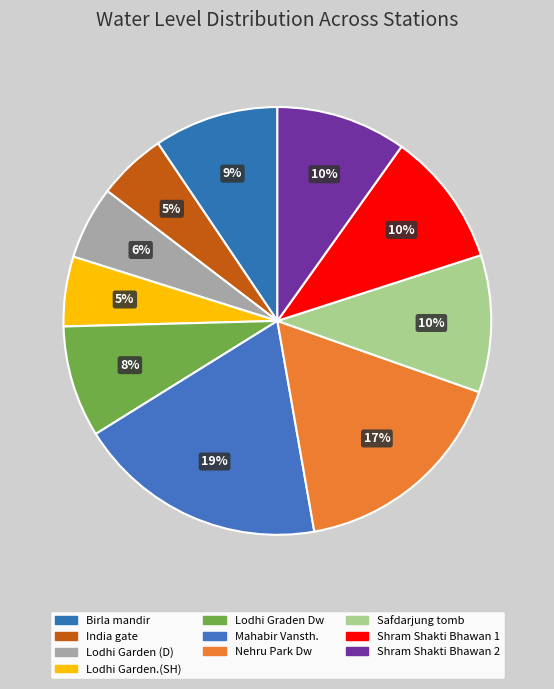

Does Shram Shakti Bhawan 2 represent more than half of the total?

No